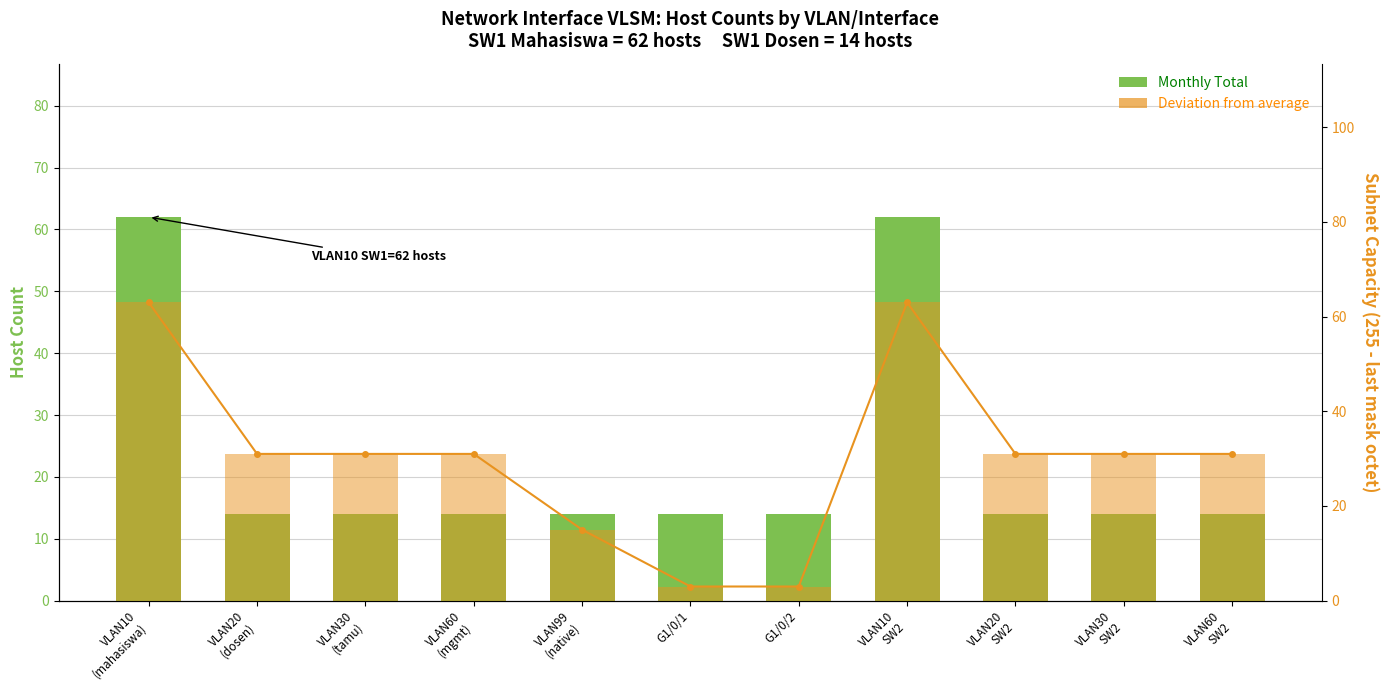

How many groups of bars are there?

11